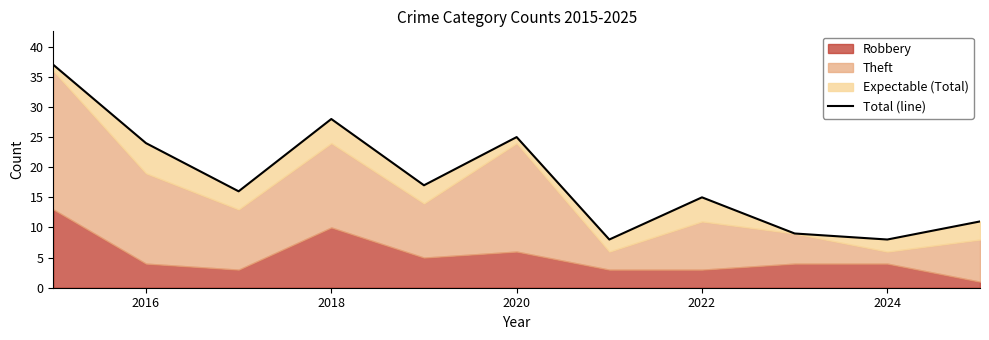

What is the value of the 7th point from the left?

8